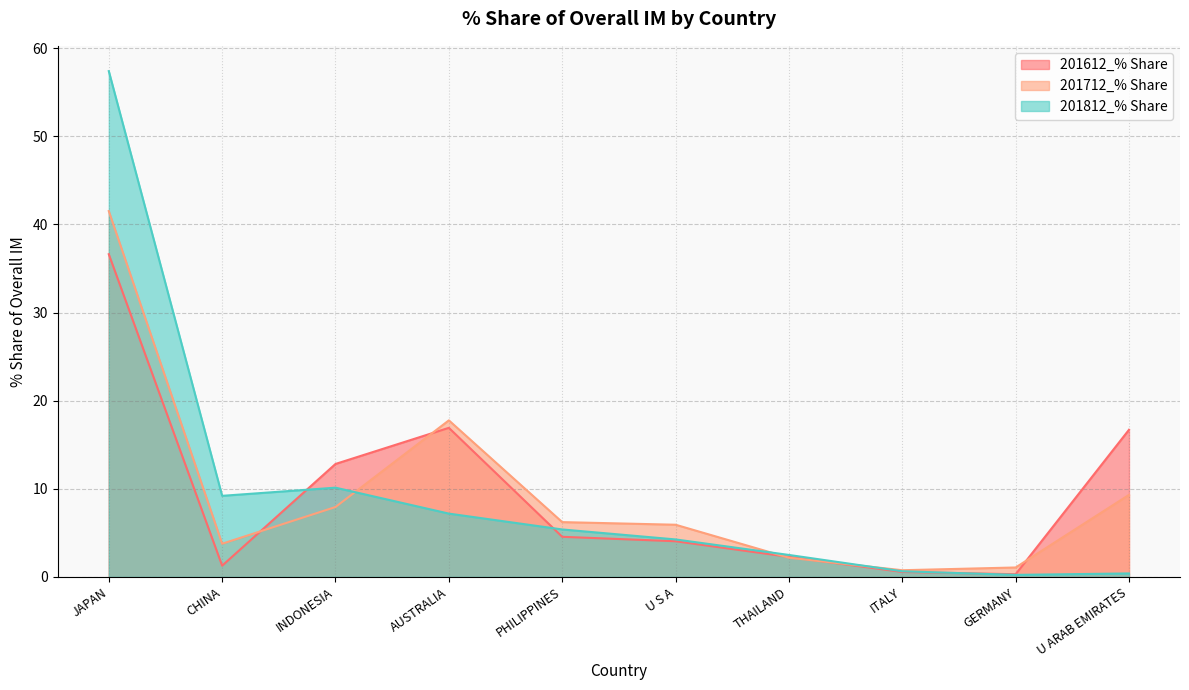

Which has a higher value, JAPAN or GERMANY?

JAPAN